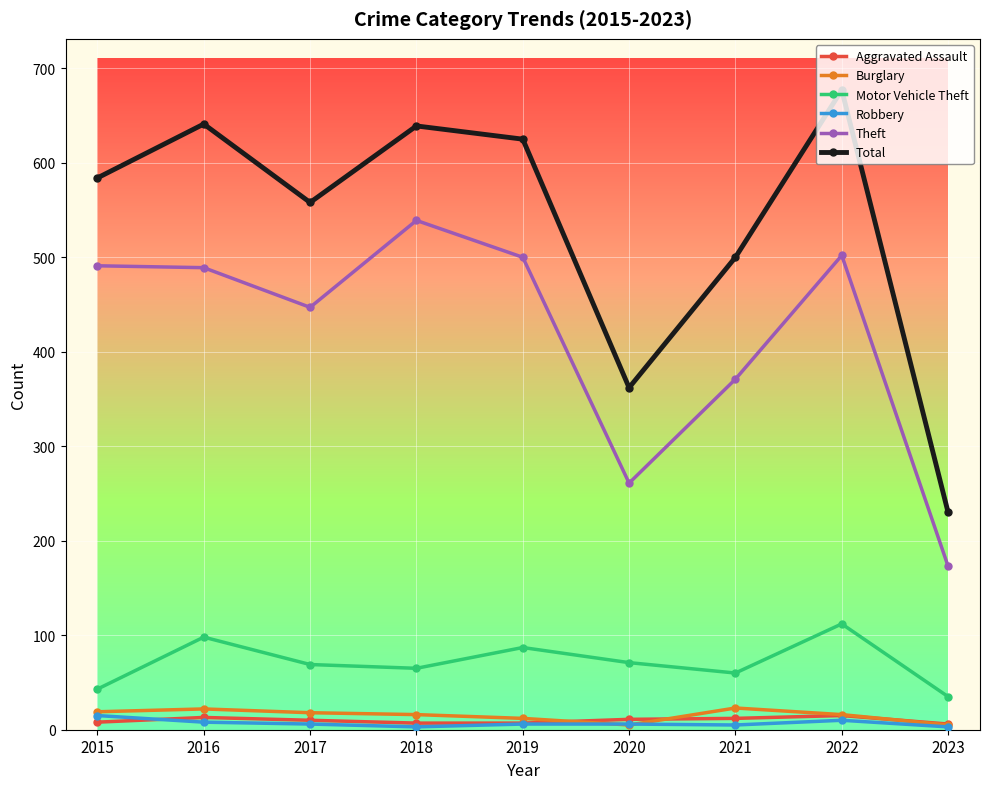

In Total, how many points are higher than both neighbors (excluding endpoints)?

3